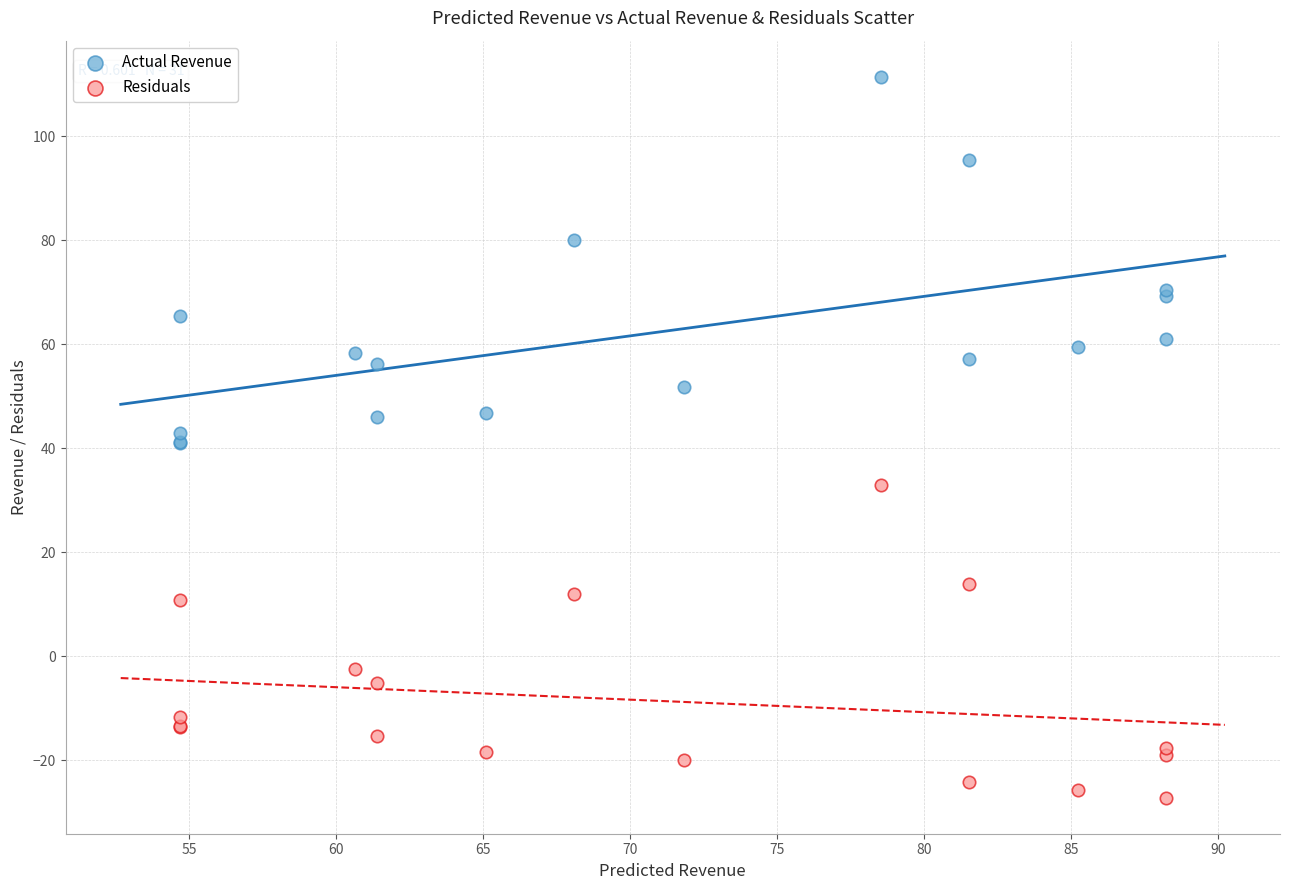

What is the X range (max minus min) for the scatter plot?

33.6